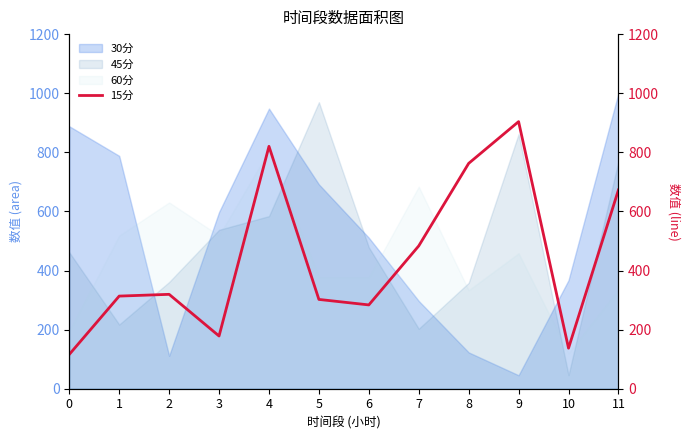

After their last crossing, which series has the higher values: 60分 or 45分?

45分